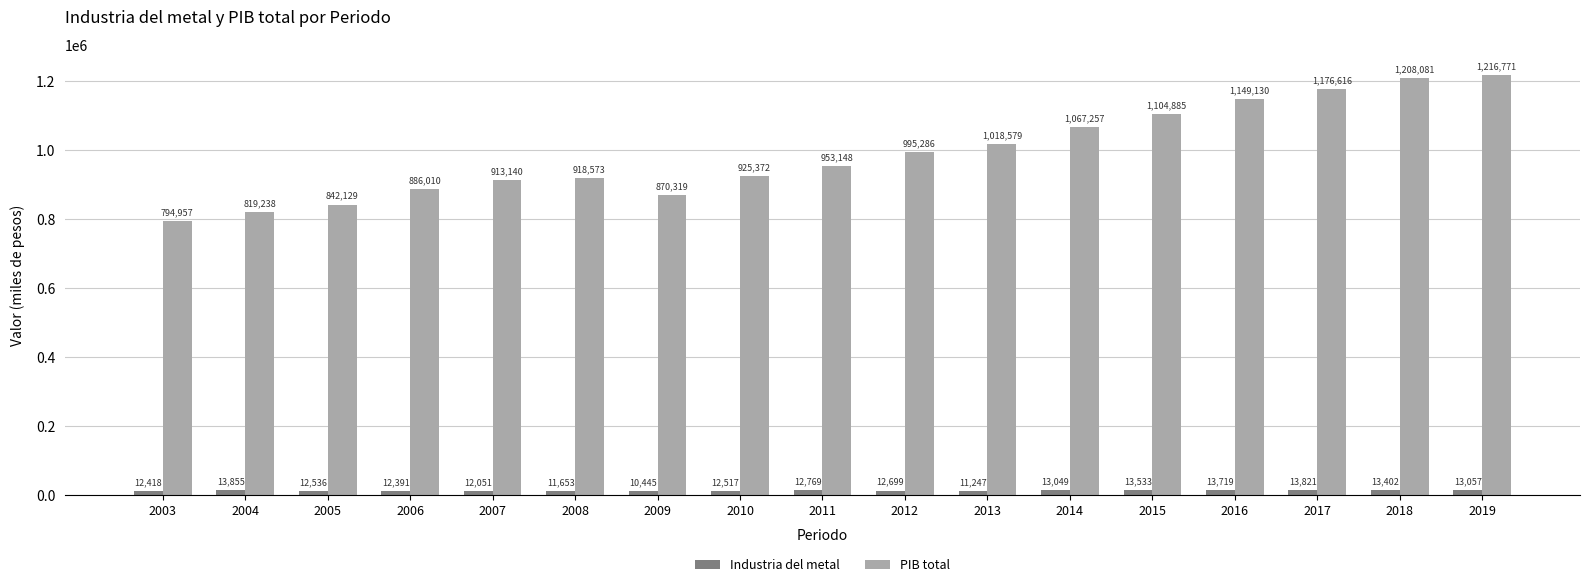

Are the bars horizontal?

No